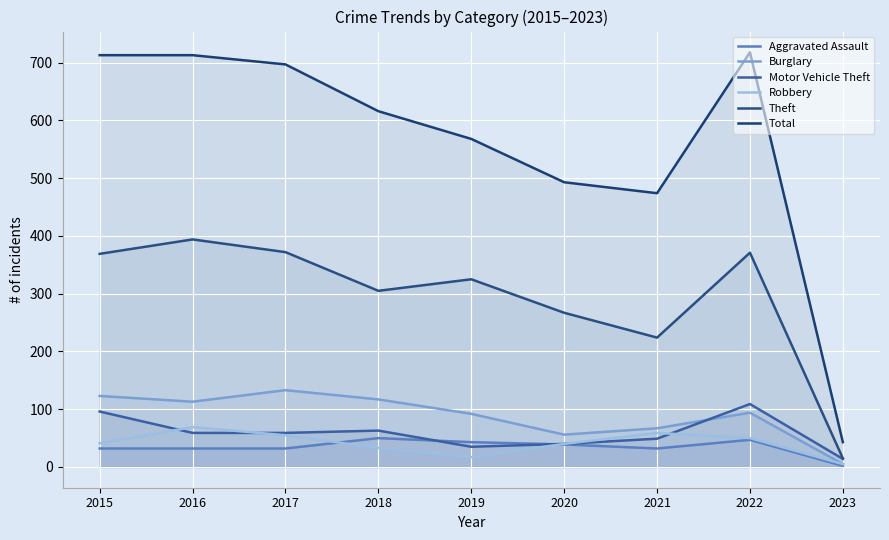

How many values in the Total series are below 616?

4